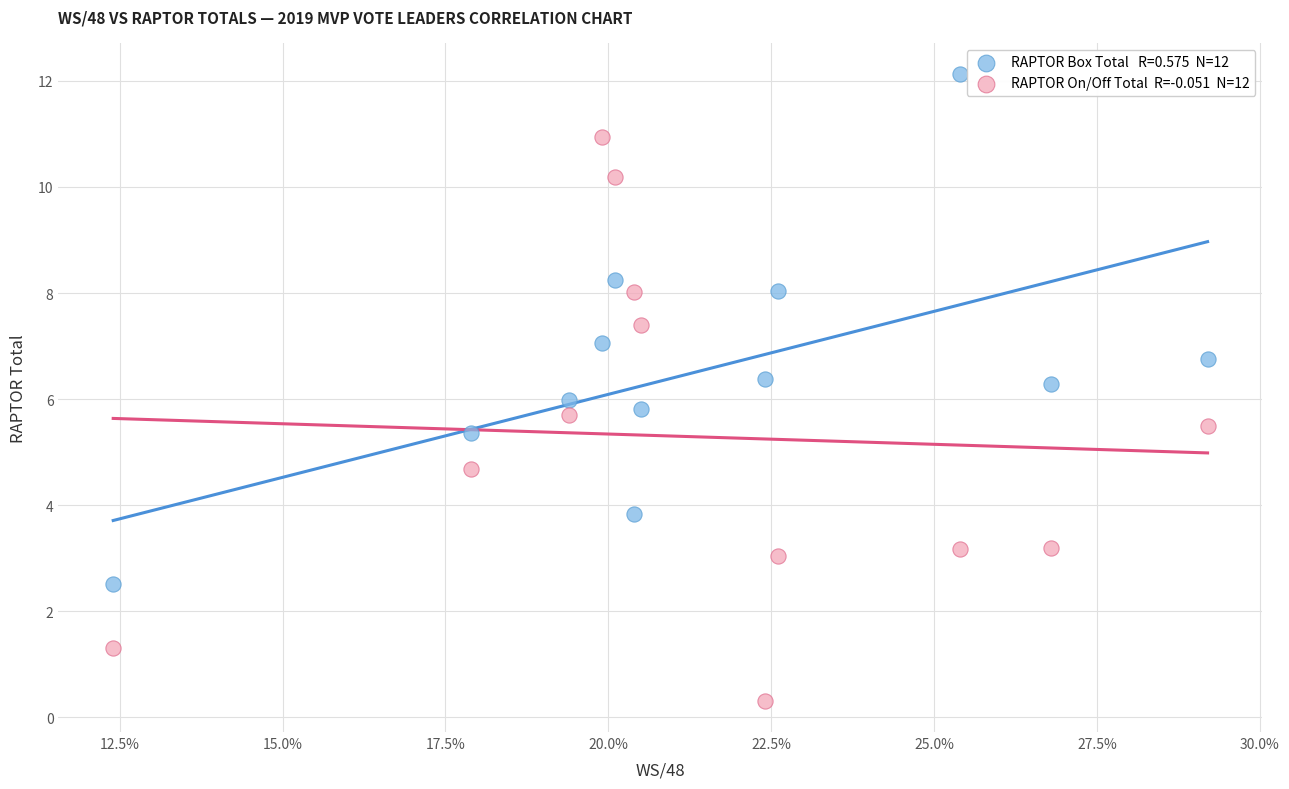

Across all data points, what is the range of Y values (max minus min)?

11.8